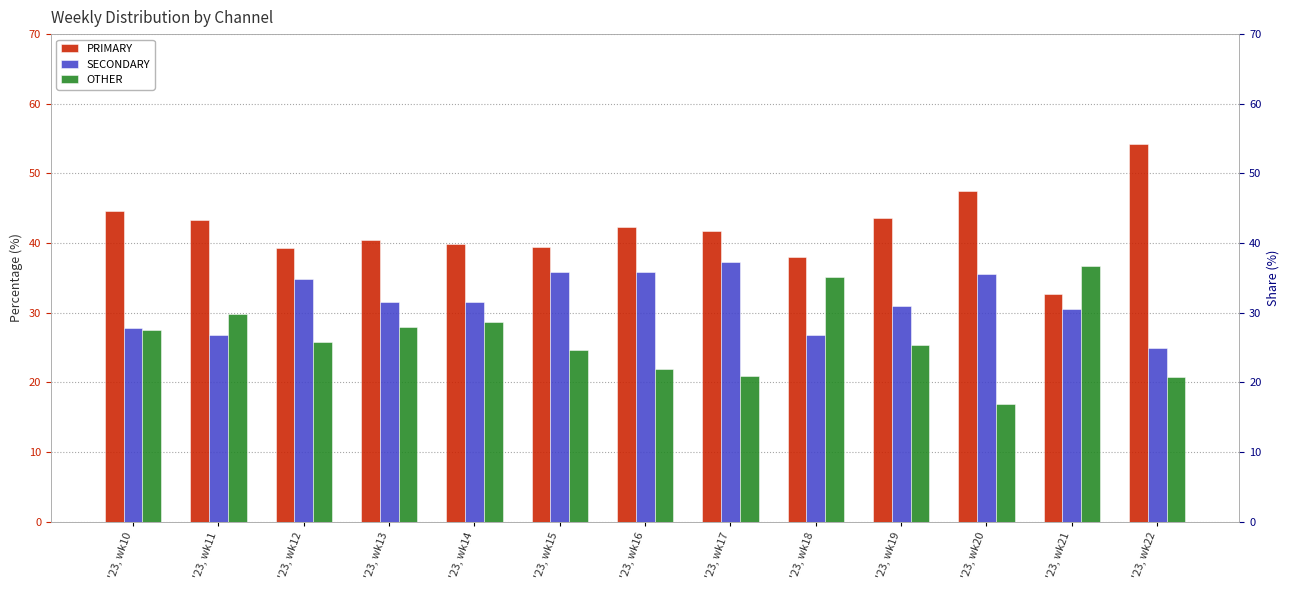

How many data points in OTHER are above 25?

8